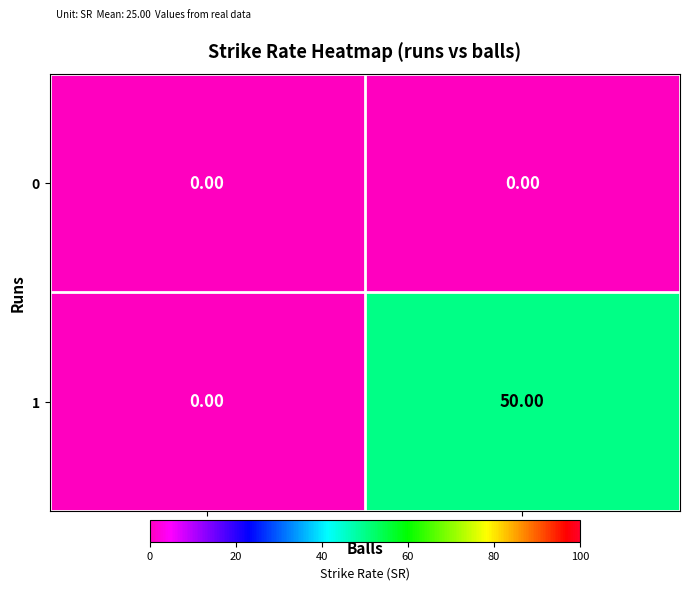

How many positive values does the 1 series have?

1